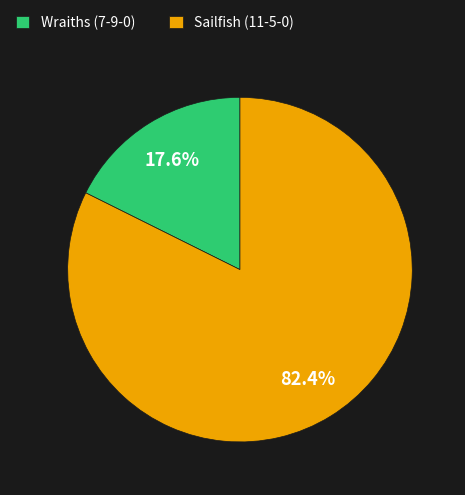

What percentage is the Sailfish (11-5-0) slice, to the nearest percent?

82%